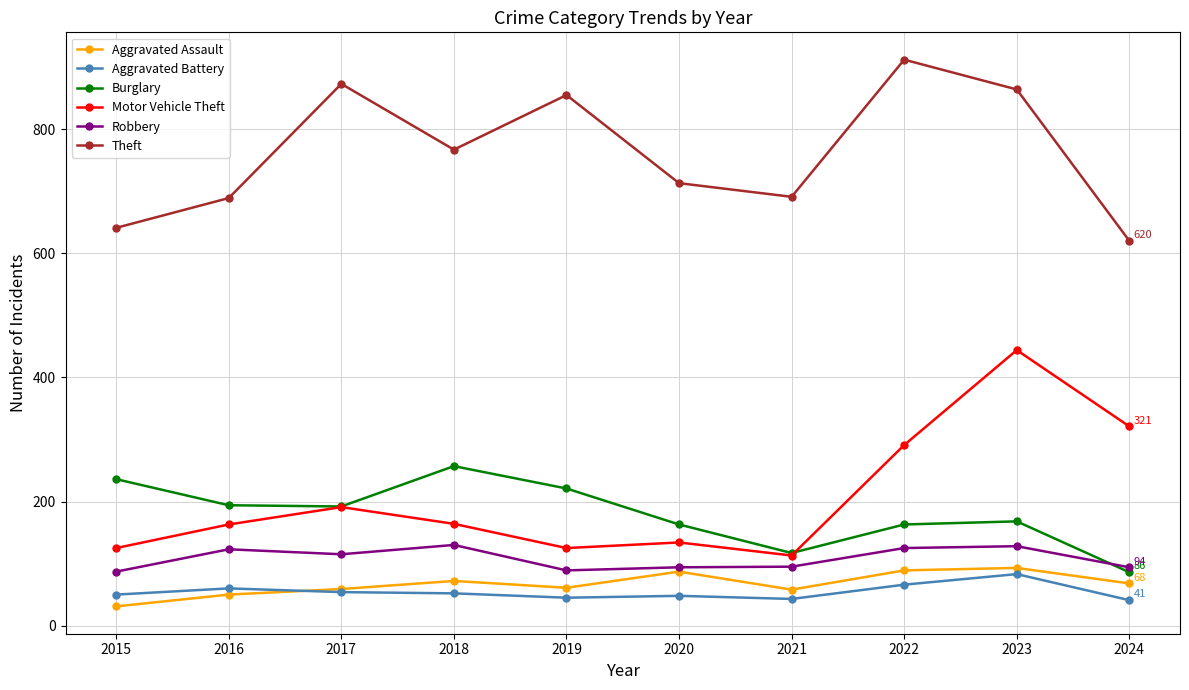

What is the value of the Burglary point at the 2nd from the left?

194